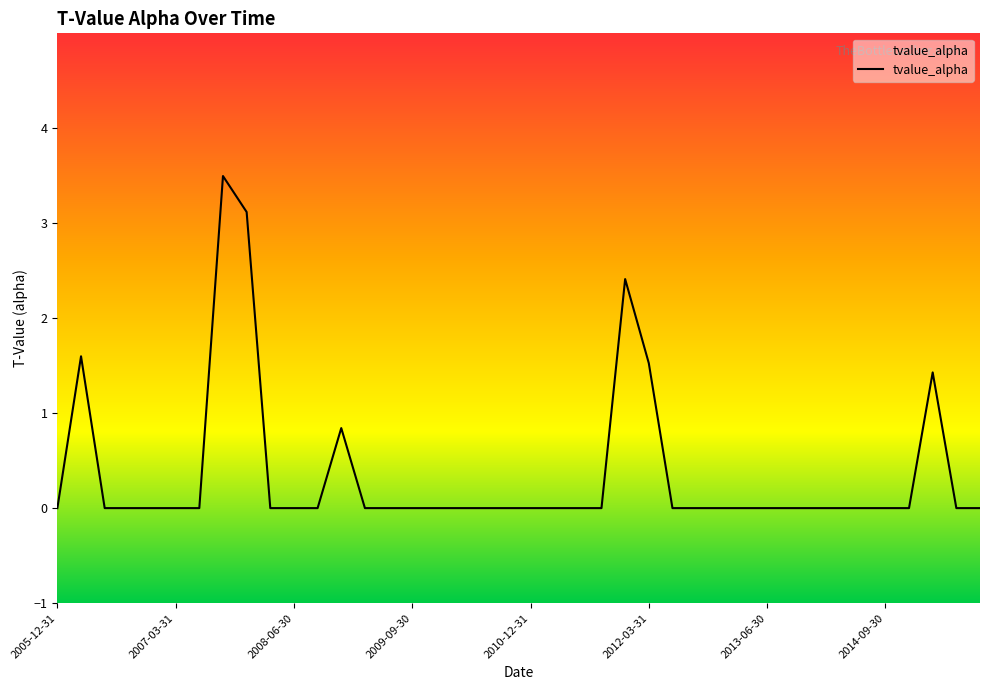

What is the difference between the maximum and minimum values?

3.5